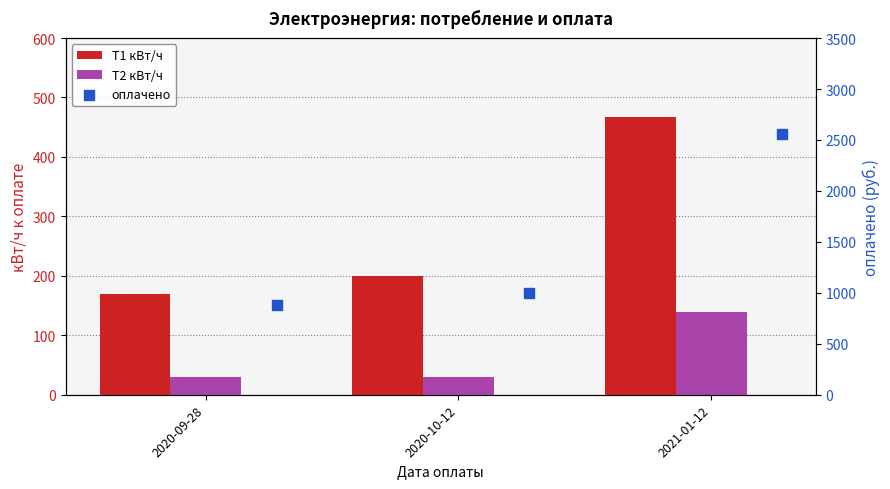

What is the total value across all series at 2020-09-28?

1077.2